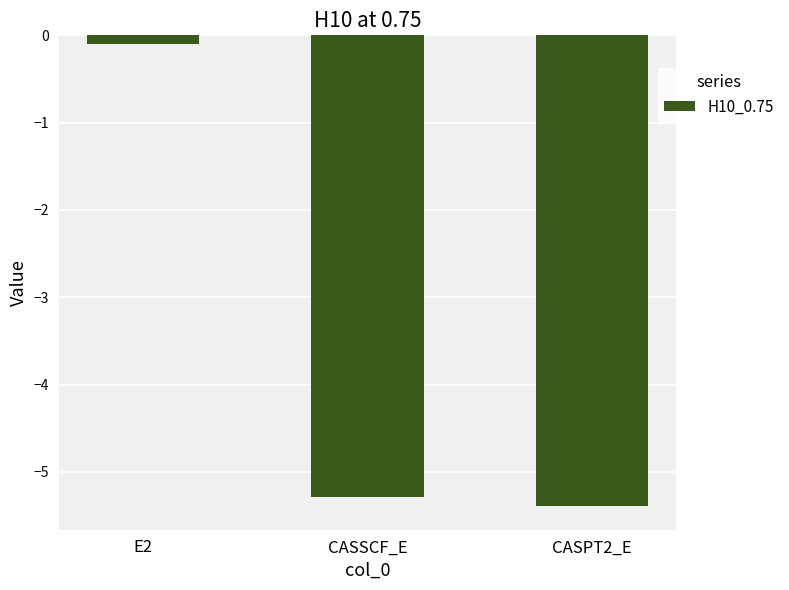

Between CASSCF_E and E2, which is larger?

E2